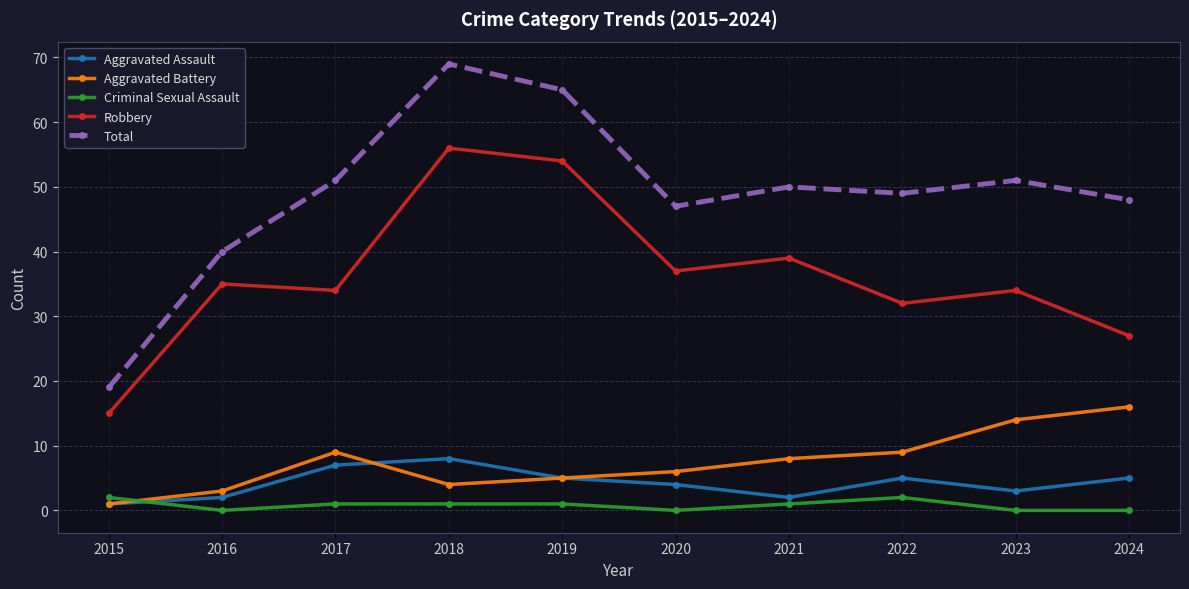

How many values in the Aggravated Assault series are below 5?

5